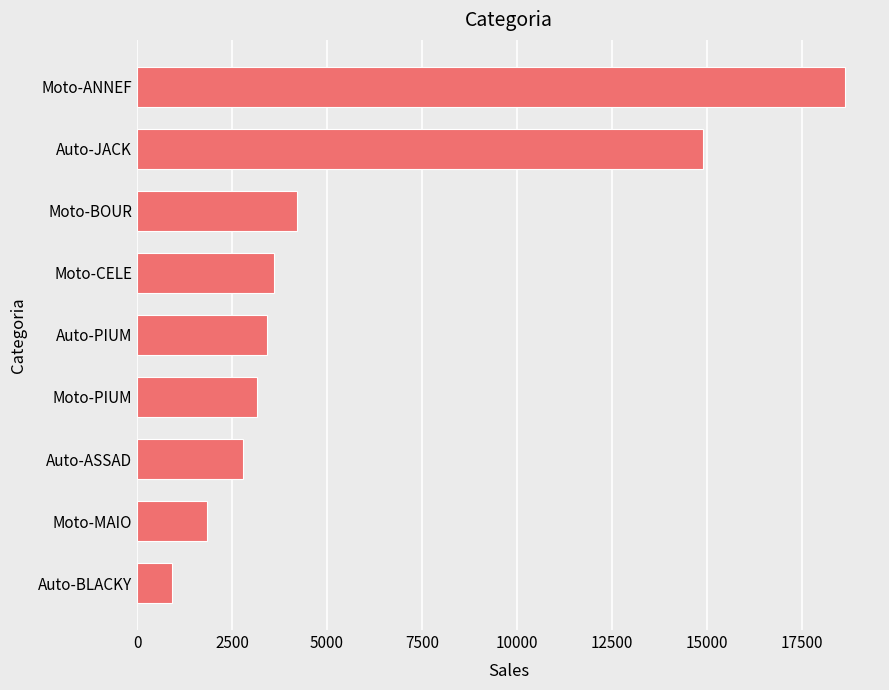

The chart shows a value of 10113.9 at Moto-ANNEF. True or false?

False